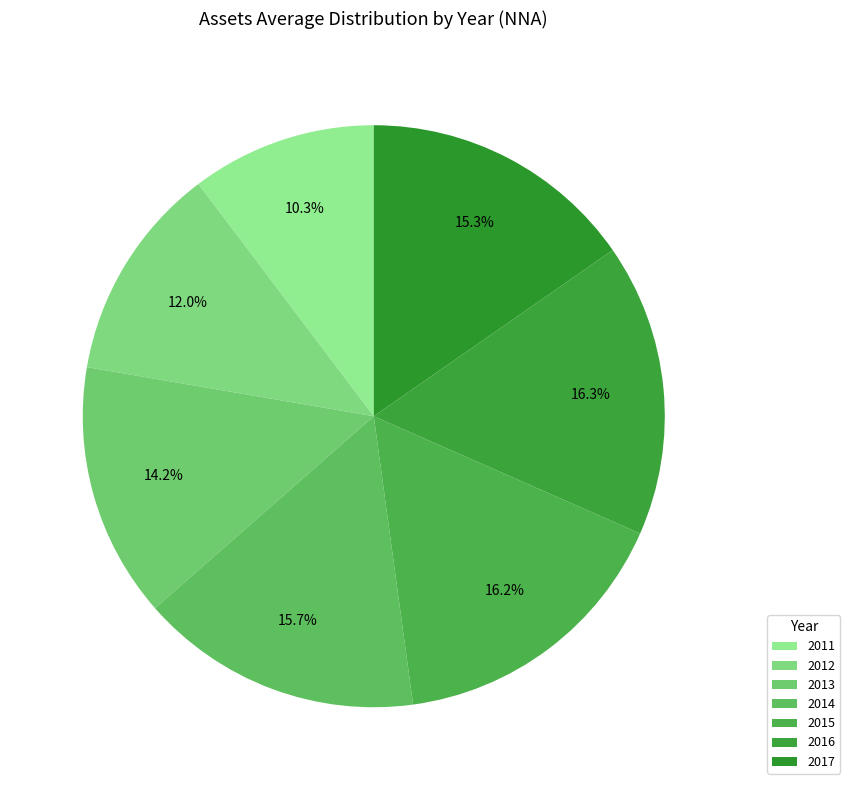

Which slice is the smallest?

2011